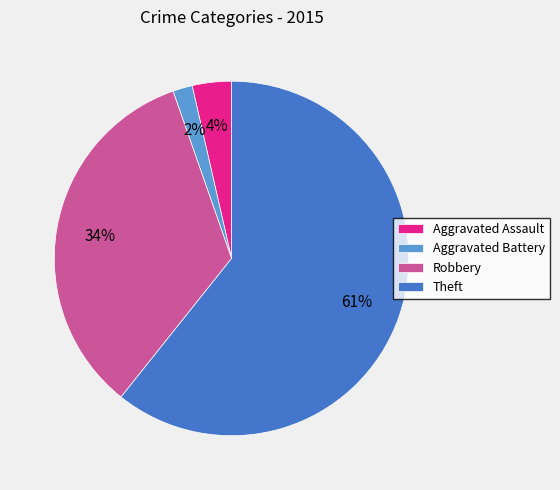

To the nearest percent, what is the average slice percentage?

25%